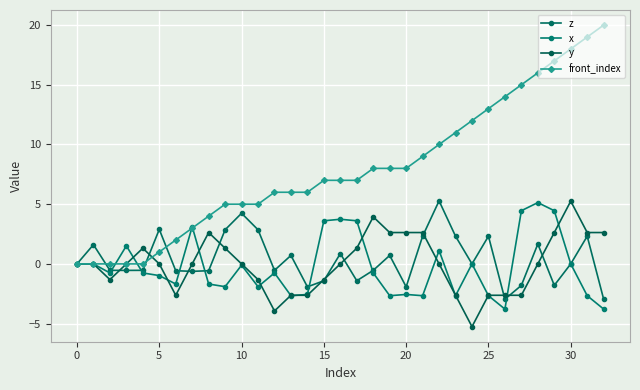

How many categories are shown in the chart?

33